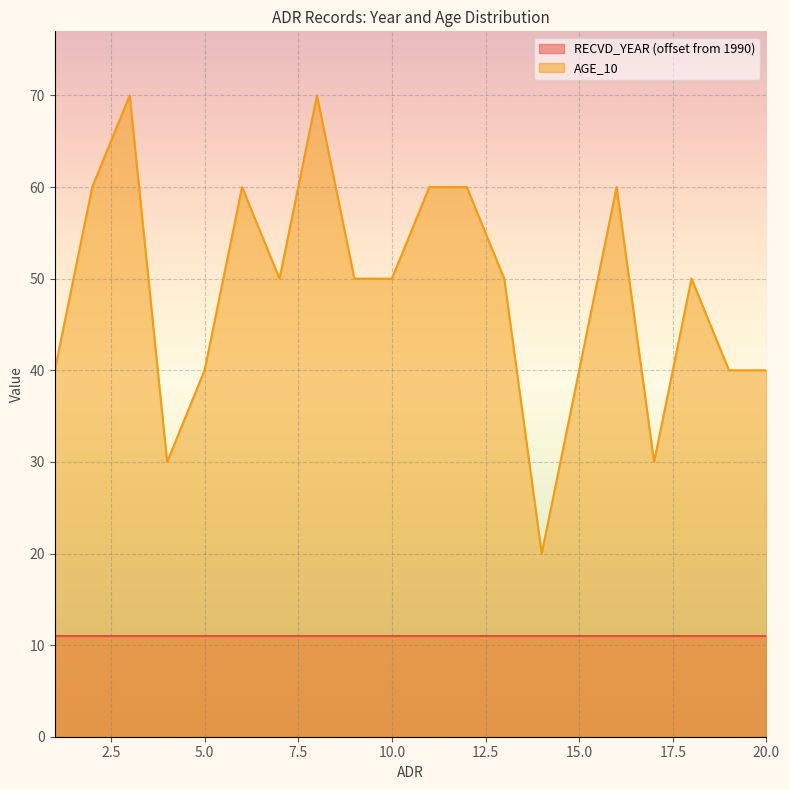

What is the ratio of the value at 12 to the value at 18?

1.2